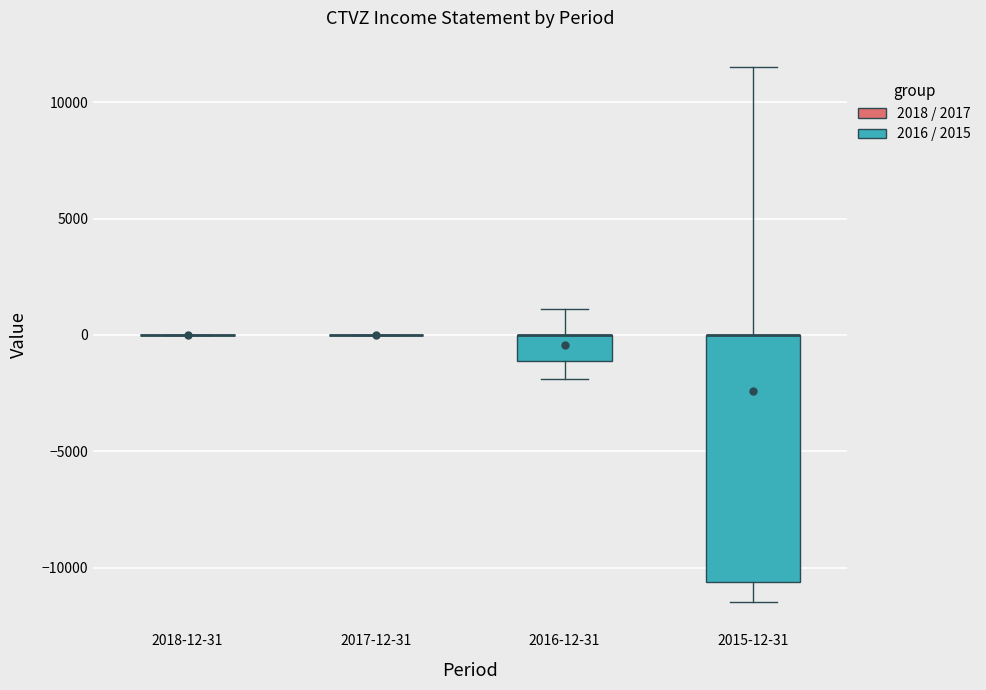

Reading left to right, read every box against the y-axis: the position of its median line, the range the box covers, and the ends of its whiskers. The values are not printed on the chart, so give them approximately, as read against the axis.

2018-12-31: box collapsed to a line at 0, whiskers 0 to 0
2017-12-31: box collapsed to a line at 0, whiskers 0 to 0
2016-12-31: median 0 (drawn on the box's upper edge), box -1000 to 0, whiskers -2000 to 1000
2015-12-31: median 0 (drawn on the box's upper edge), box -10500 to 0, whiskers -11500 to 11500